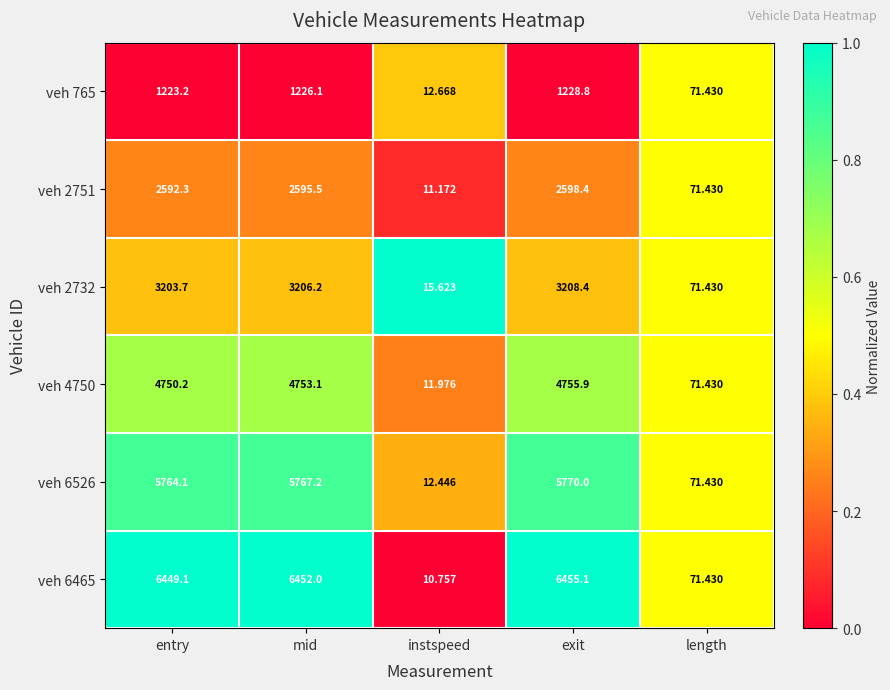

Which label corresponds to the smallest value in the chart?

instspeed